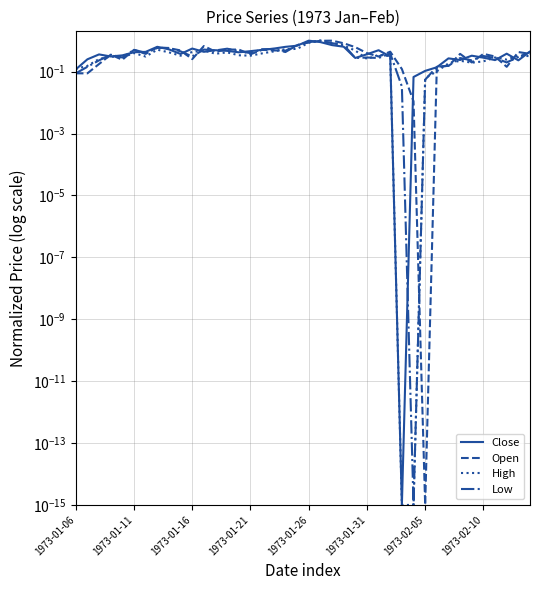

Between which two adjacent categories do High and Low first intersect?

1973-01-16 and 1973-01-21